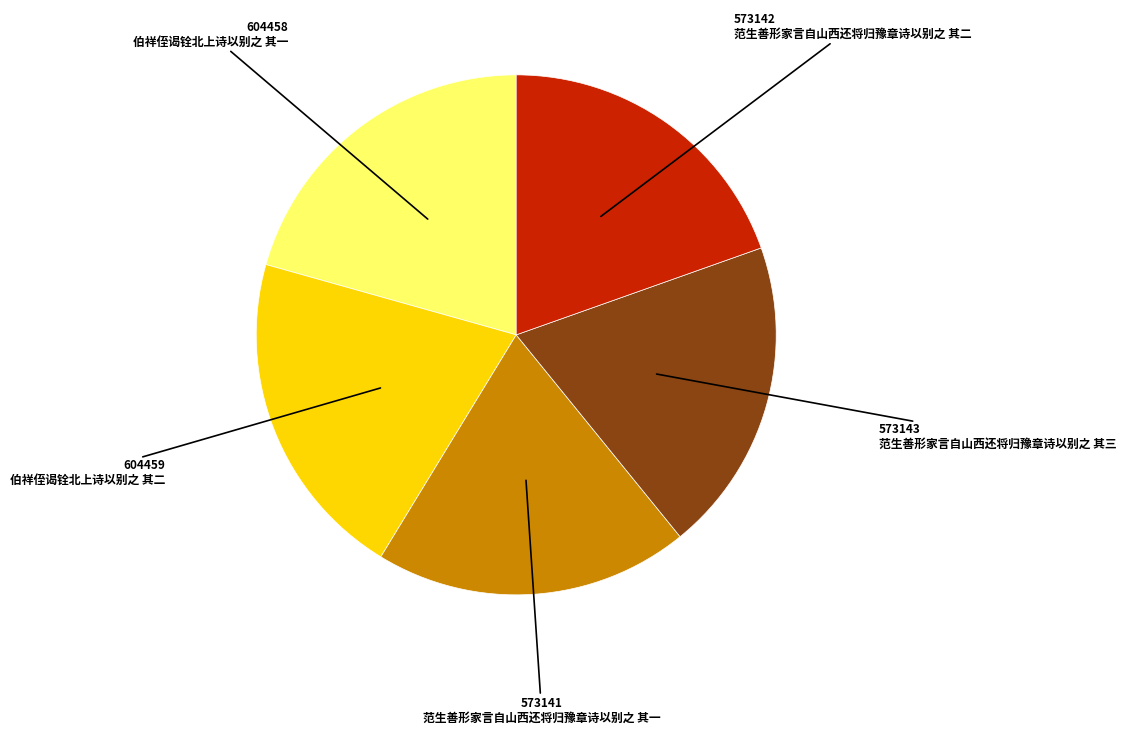

How many segments does this pie chart have?

5